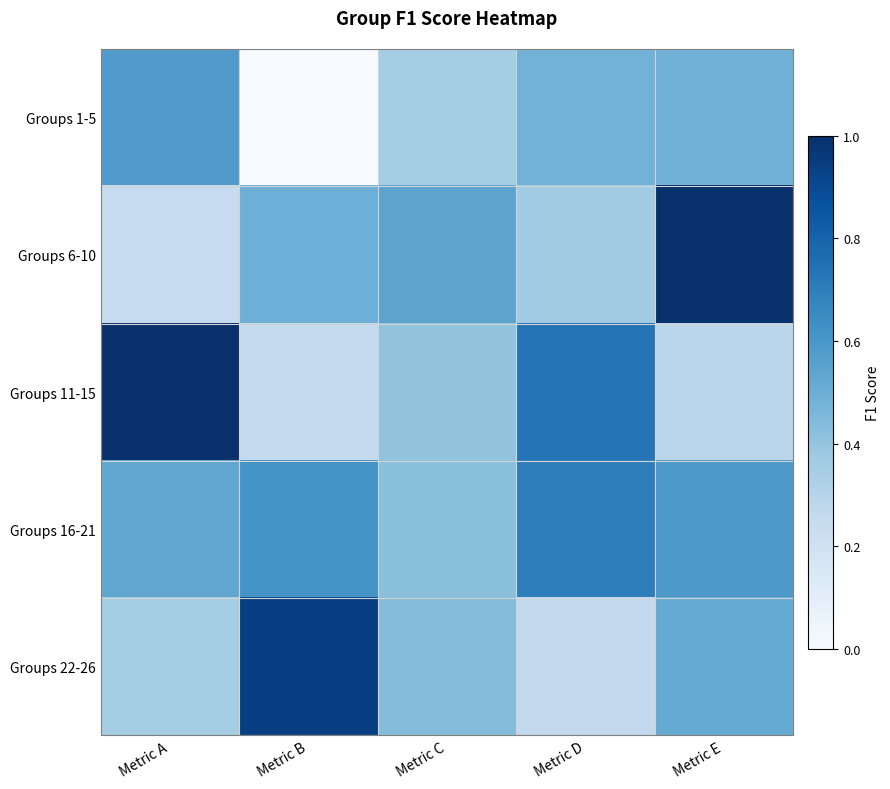

Between Metric A and Metric C, which series saw the biggest shift?

Groups 11-15